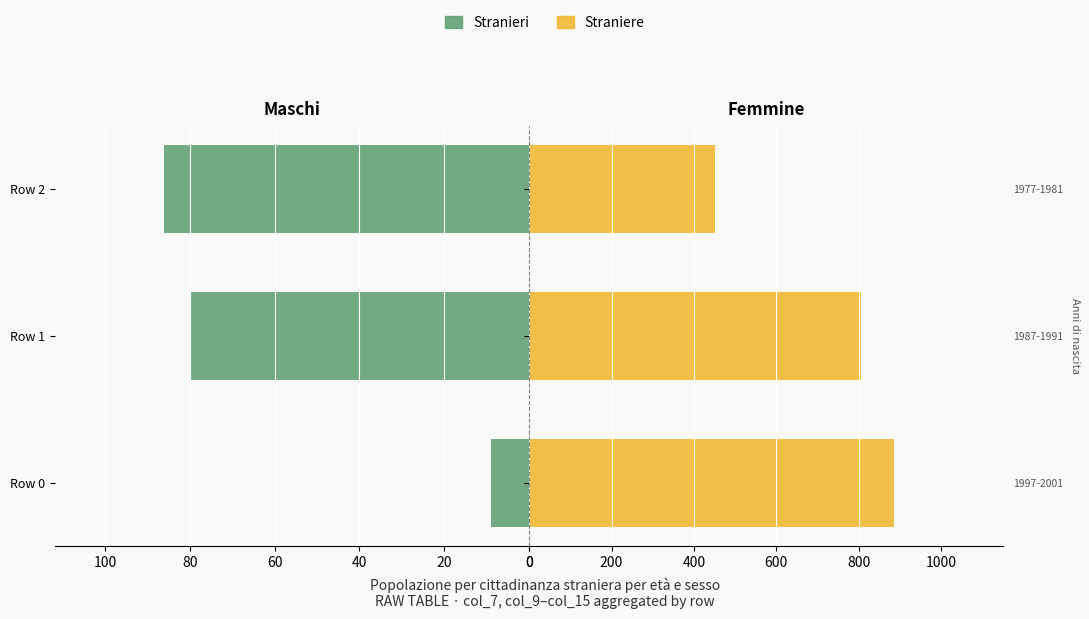

What is the minimum value for Straniere?

452